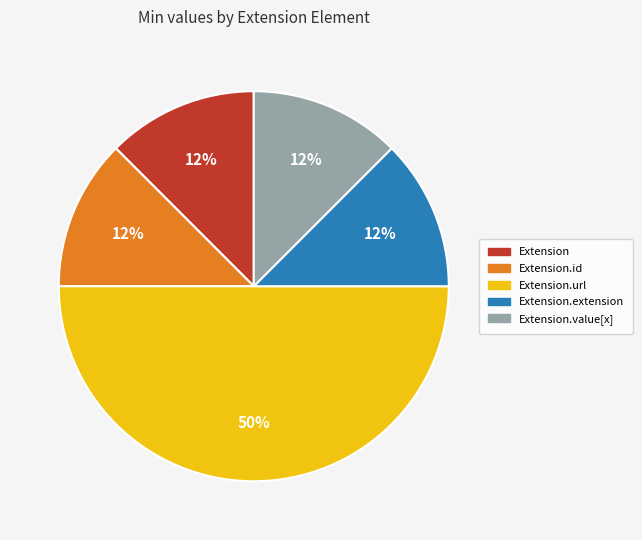

How many segments does this pie chart have?

5